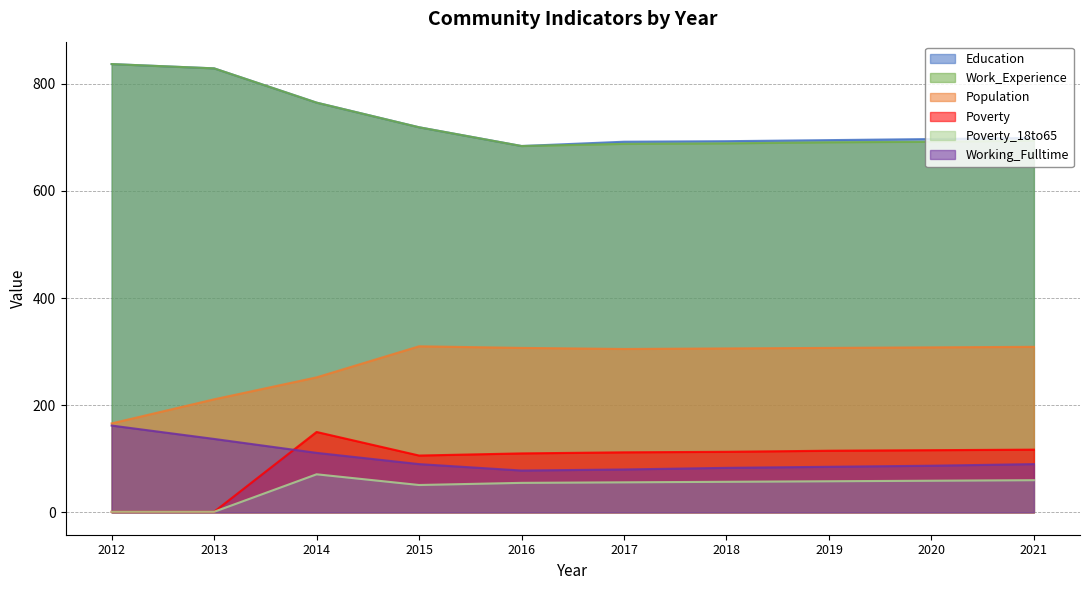

True or false: Poverty and Poverty_18to65 cross at least once.

False